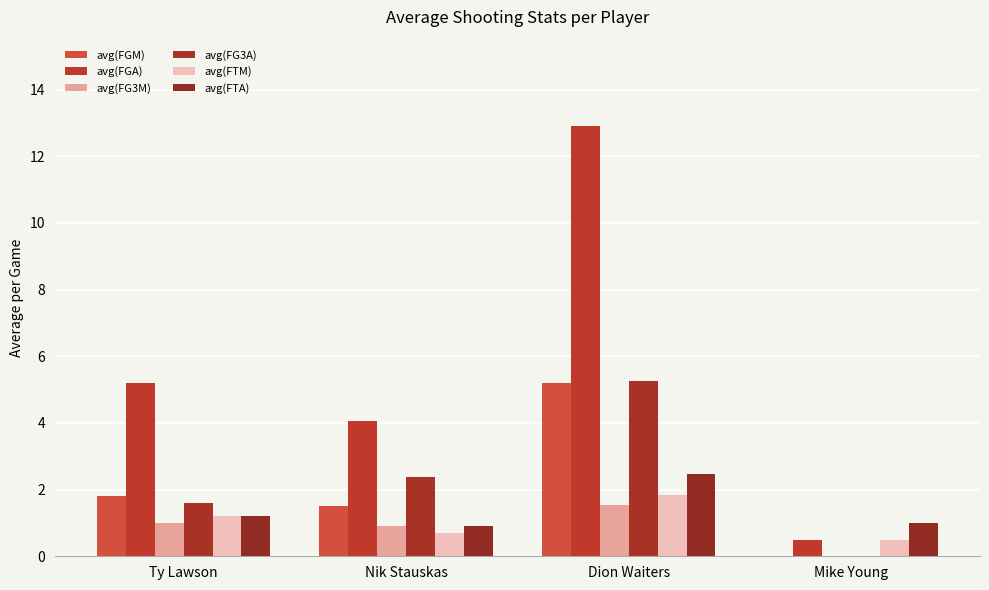

Reading left to right, what are all the values shown in this chart?

avg(FGM): Ty Lawson=1.8	Nik Stauskas=1.5	Dion Waiters=5.2	Mike Young=0.0
avg(FGA): Ty Lawson=5.2	Nik Stauskas=4.1	Dion Waiters=12.9	Mike Young=0.5
avg(FG3M): Ty Lawson=1.0	Nik Stauskas=0.9	Dion Waiters=1.5	Mike Young=0.0
avg(FG3A): Ty Lawson=1.6	Nik Stauskas=2.4	Dion Waiters=5.3	Mike Young=0.0
avg(FTM): Ty Lawson=1.2	Nik Stauskas=0.7	Dion Waiters=1.8	Mike Young=0.5
avg(FTA): Ty Lawson=1.2	Nik Stauskas=0.9	Dion Waiters=2.5	Mike Young=1.0